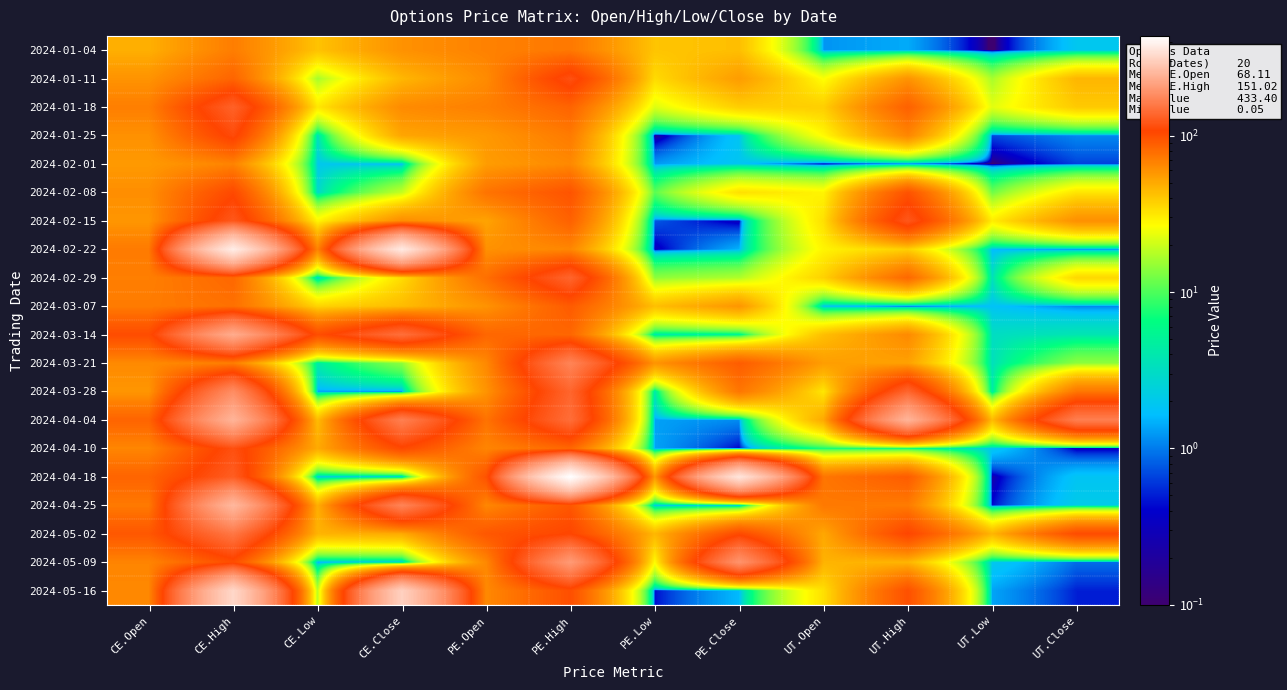

What is the spread (max minus min) of values at CE.Open?

53.3